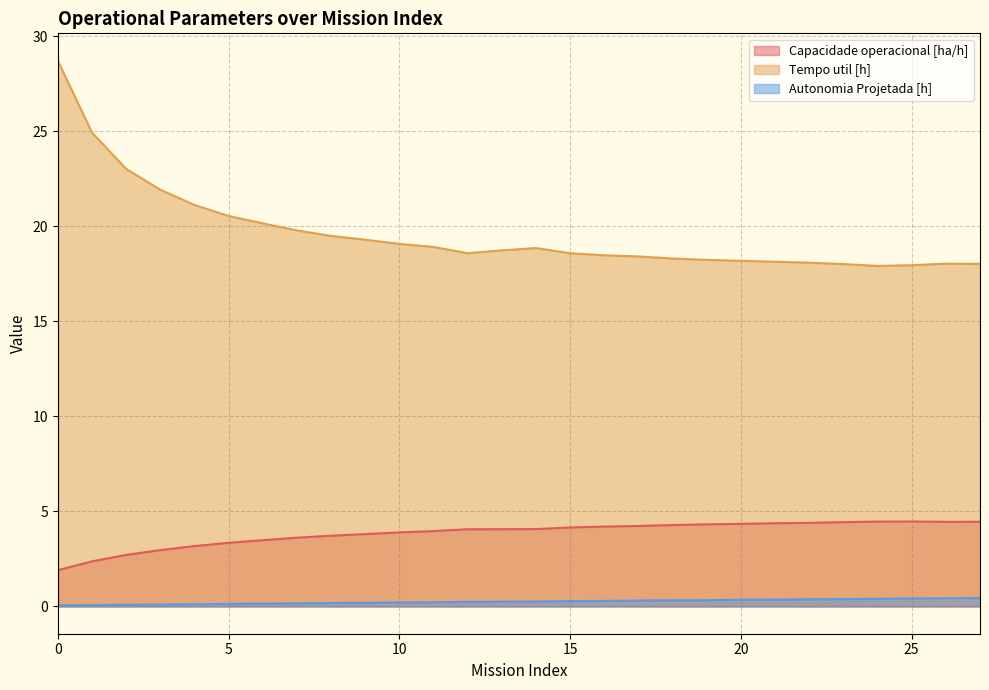

The value of Tempo util [h] at 19 is 18.2. True or false?

True